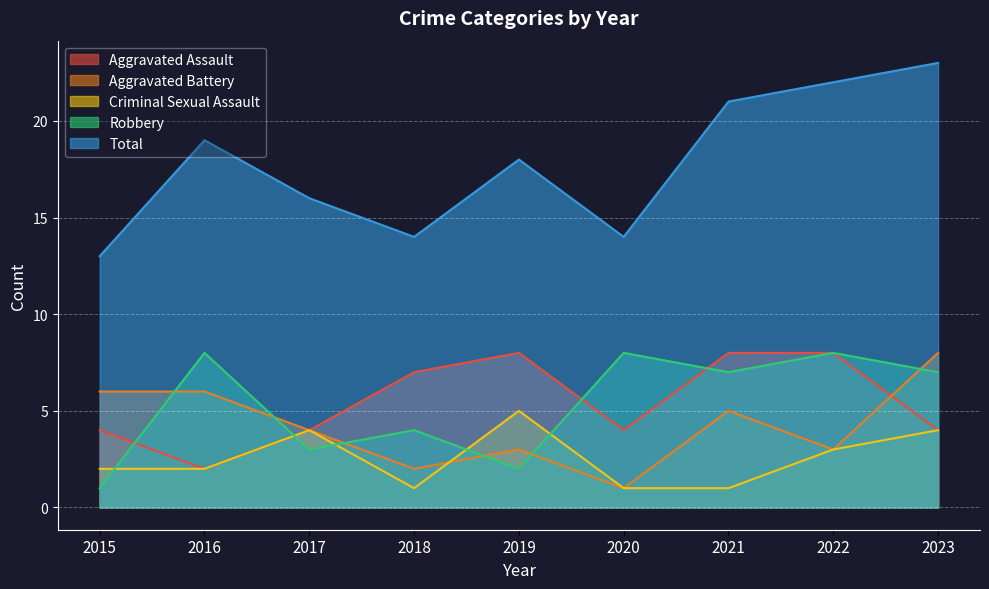

True or false: Criminal Sexual Assault has more than 1 points higher than both neighbors.

True